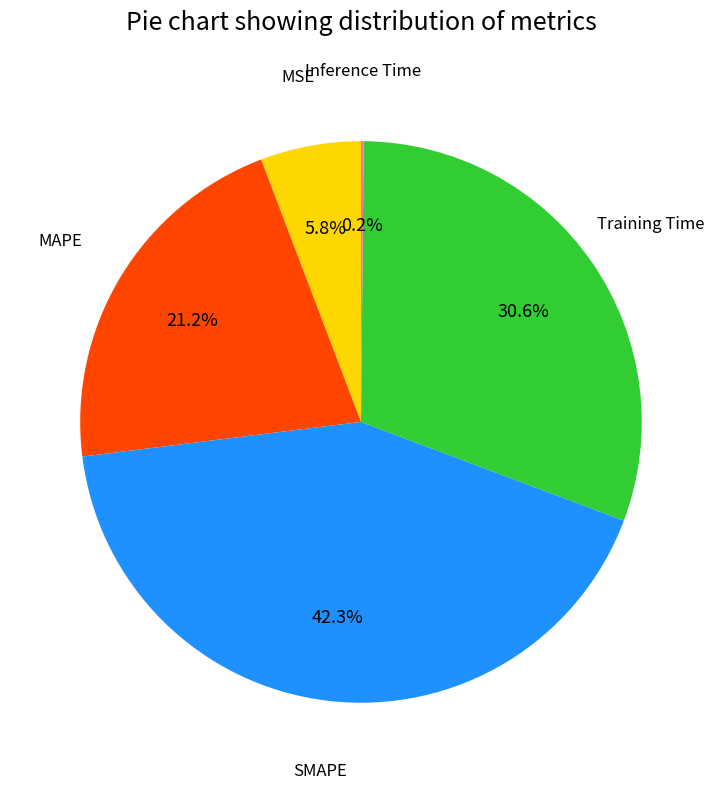

Does MAPE represent more than half of the total?

No